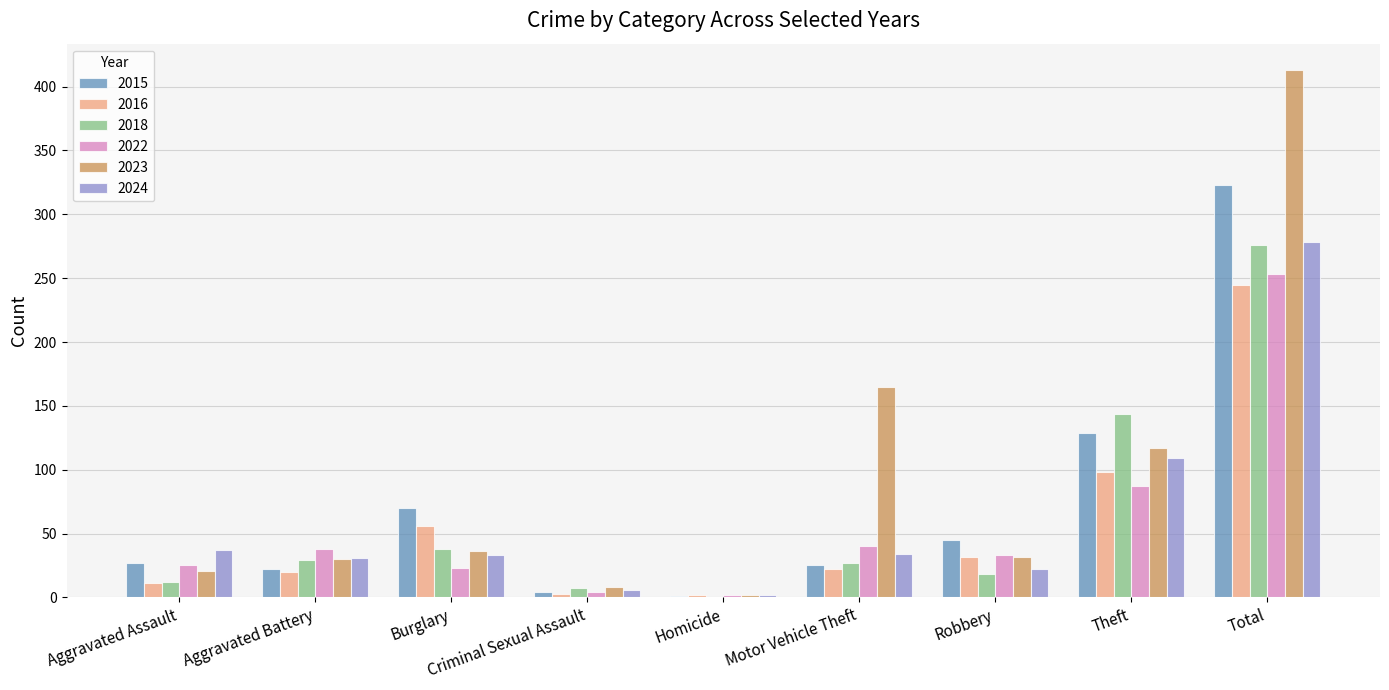

What is the sum of the 2024 values at Burglary and Aggravated Battery?

64